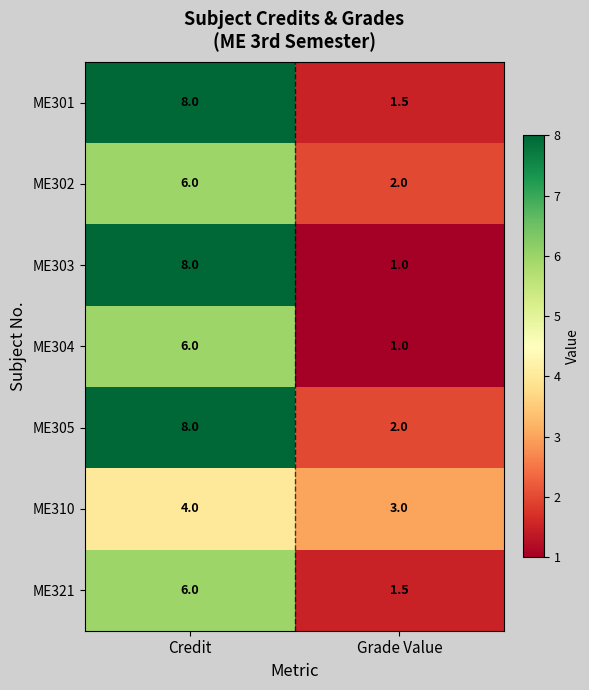

At which category is the sum across all series the highest?

Credit